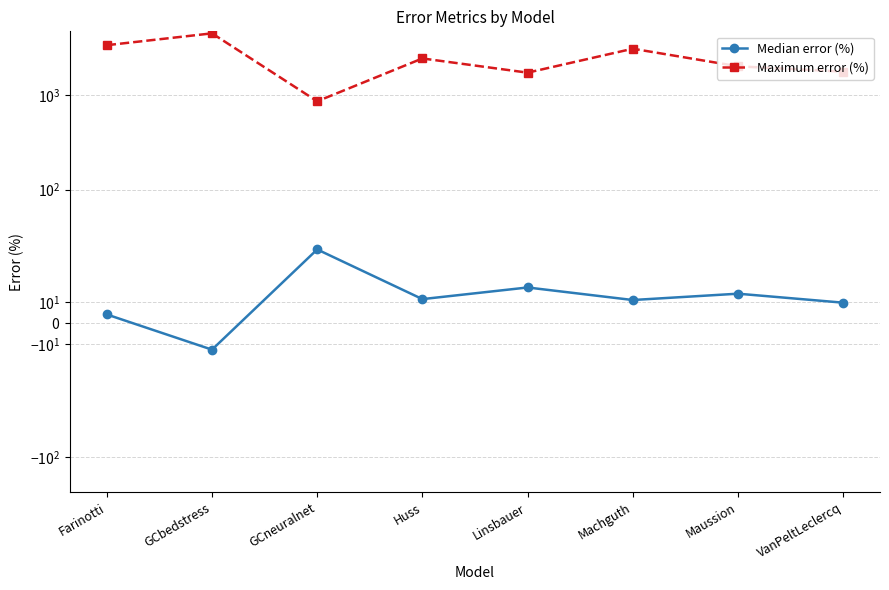

Reading left to right, transcribe all the data shown in this chart.

Median error (%): Farinotti=4.2	GCbedstress=-12.6	GCneuralnet=35.1	Huss=11.5	Linsbauer=17.0	Machguth=11.0	Maussion=14.0	VanPeltLeclercq=9.8
Maximum error (%): Farinotti=3352.6	GCbedstress=4472.6	GCneuralnet=856.4	Huss=2429.2	Linsbauer=1718.5	Machguth=3076.9	Maussion=2005.2	VanPeltLeclercq=1762.9